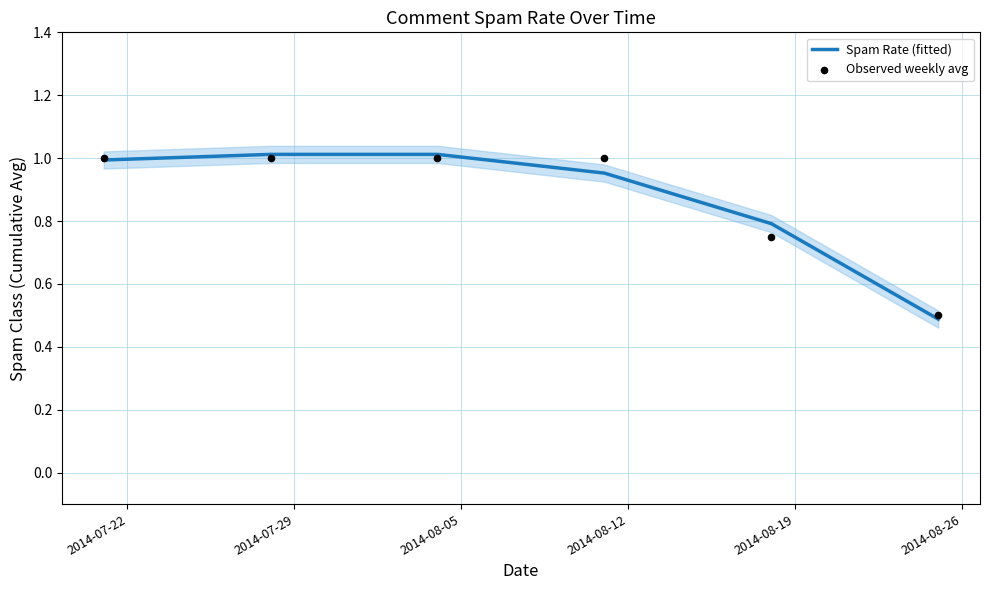

Which series reaches the maximum Y coordinate?

Spam Rate (fitted)